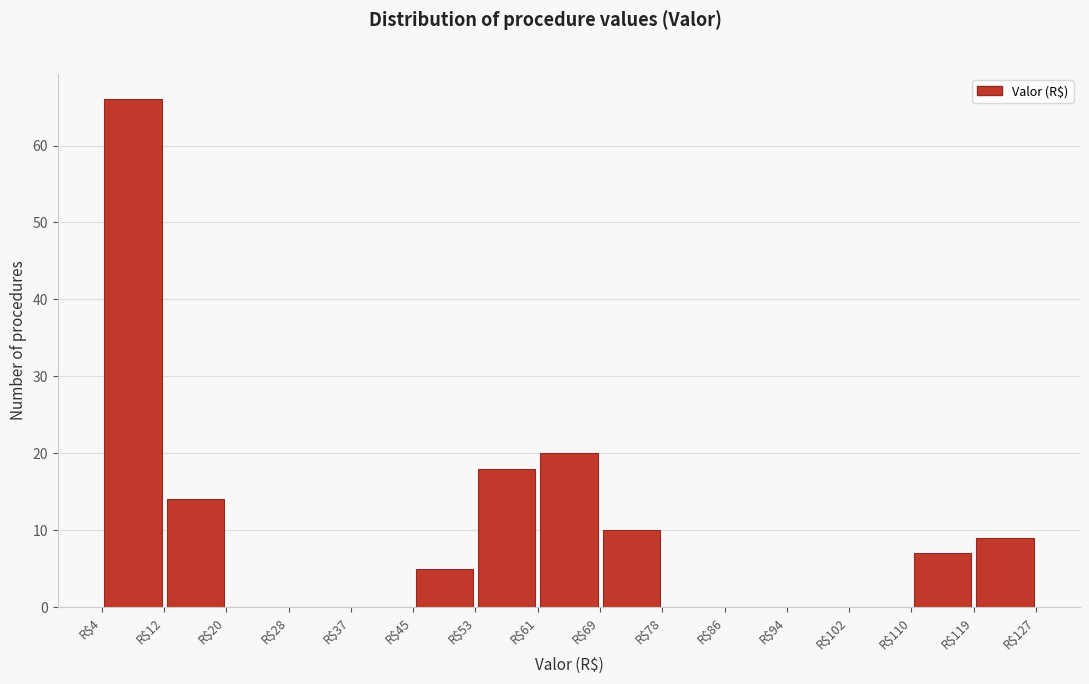

Reading left to right, list every bar in this chart as the range it spans on the x-axis followed by its height. Neither the bar edges nor the heights are printed on the chart, so give them approximately, as read against the axes.

4 to 12: 66
12 to 20: 14
20 to 28: 0
28 to 37: 0
37 to 45: 0
45 to 53: 5
53 to 61: 18
61 to 69: 20
69 to 78: 10
78 to 86: 0
86 to 94: 0
94 to 102: 0
102 to 110: 0
110 to 119: 7
119 to 127: 9